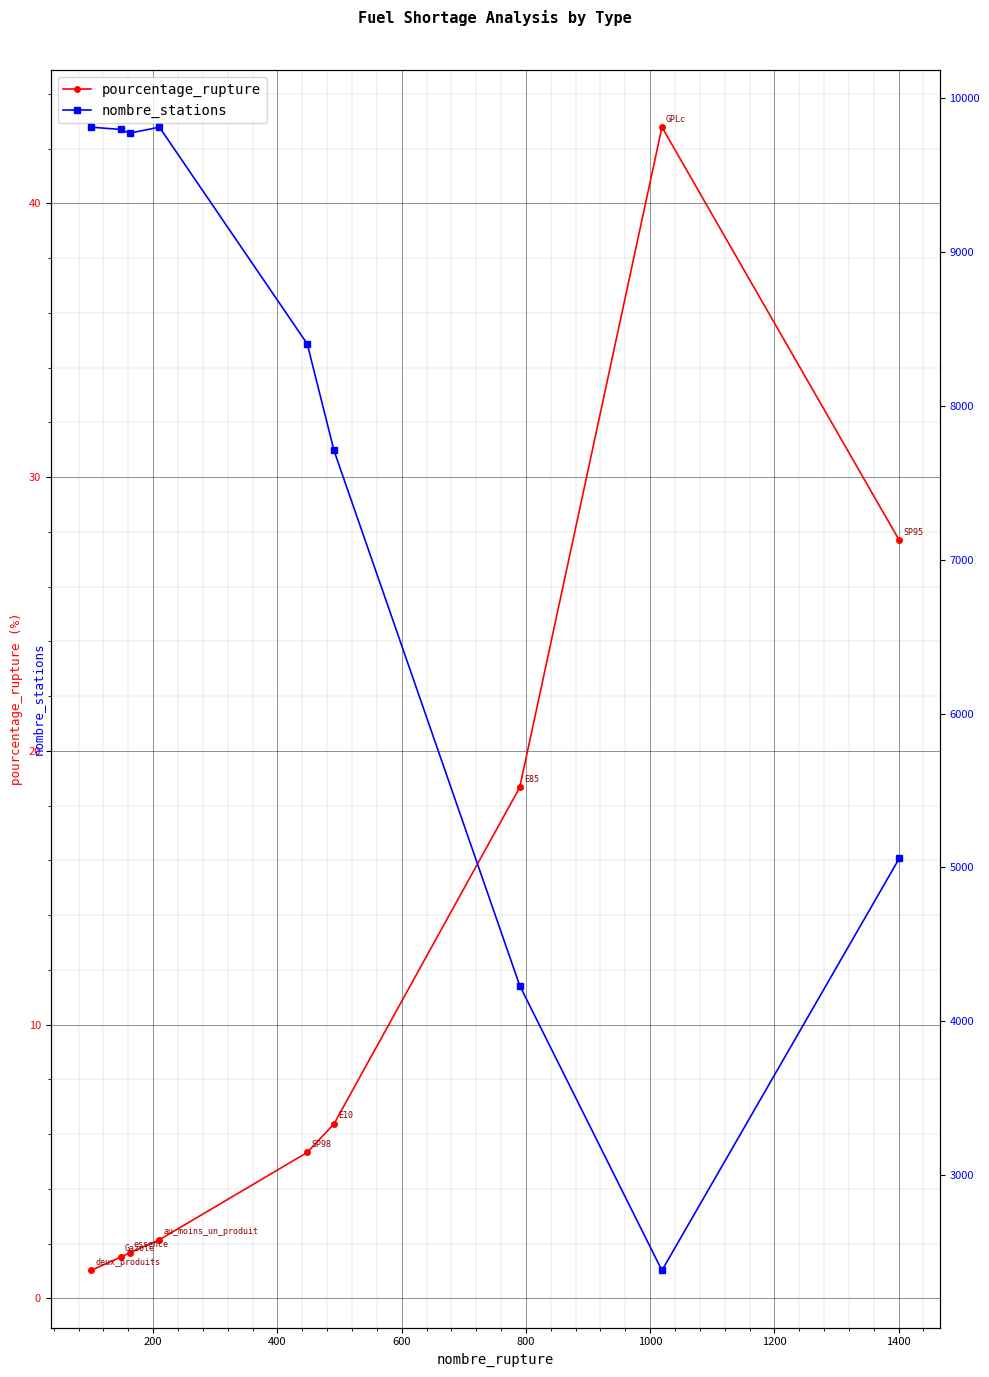

What is the lowest value of the pourcentage_rupture series?

1.0